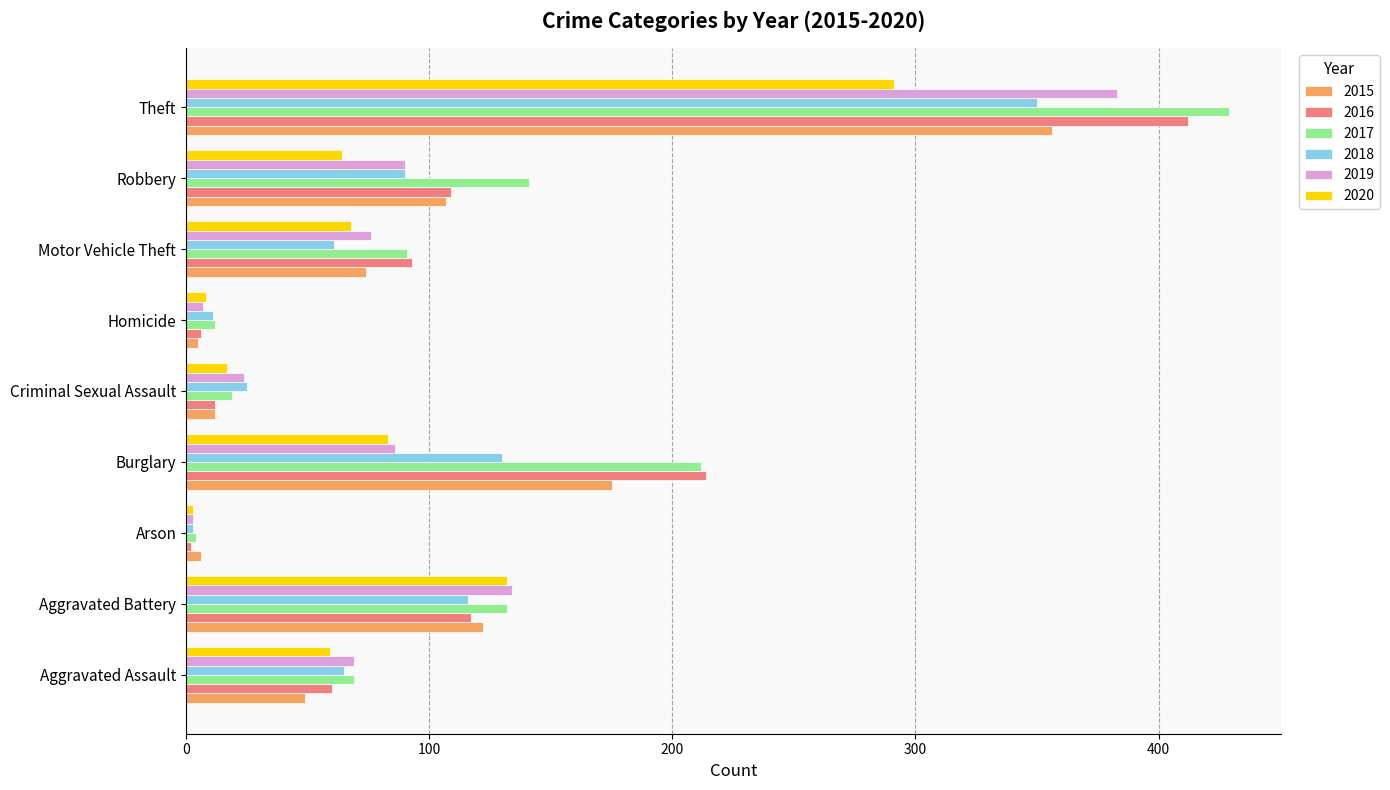

Read the 2017 value at Arson.

4